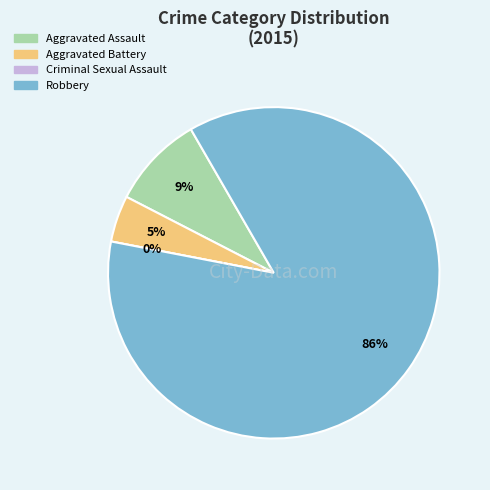

Rank the categories by value from highest to lowest.

Robbery, Aggravated Assault, Aggravated Battery, Criminal Sexual Assault